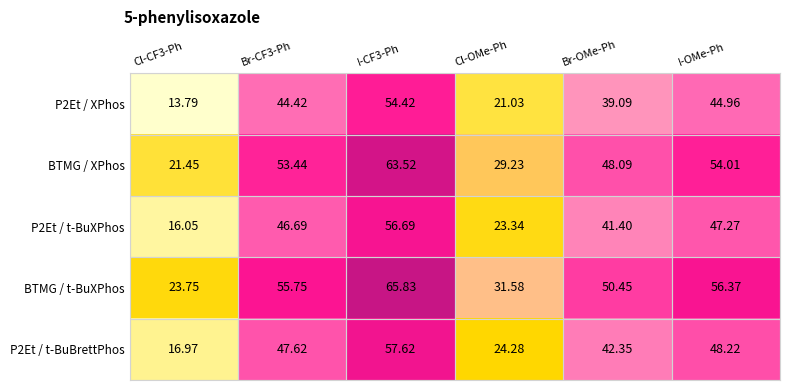

Where is BTMG / t-BuXPhos nearest to the value 44?

Br-OMe-Ph